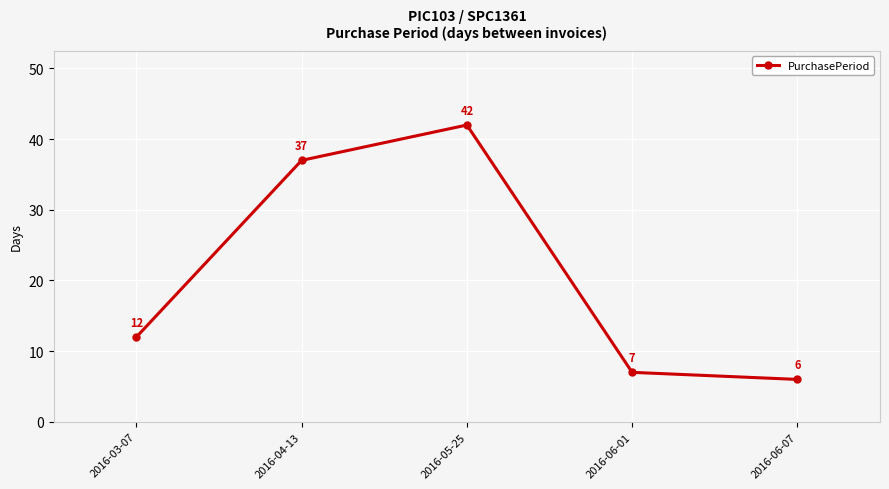

Read the value at 2016-06-07, to the nearest 5.

5